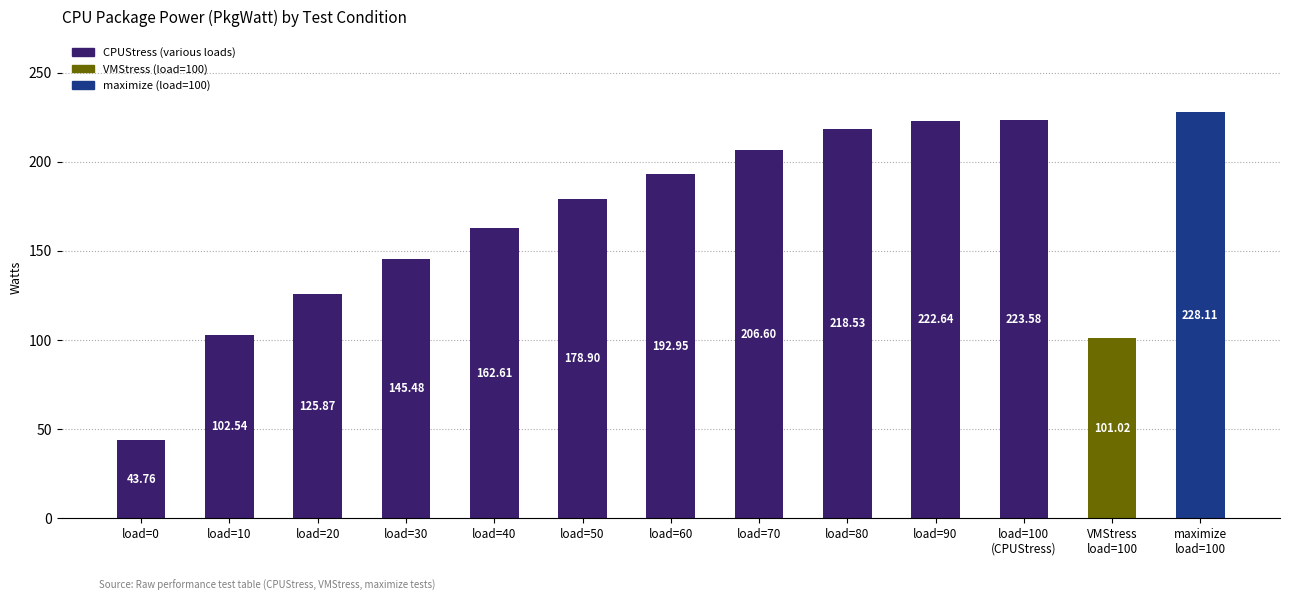

How many bars are there in total?

13